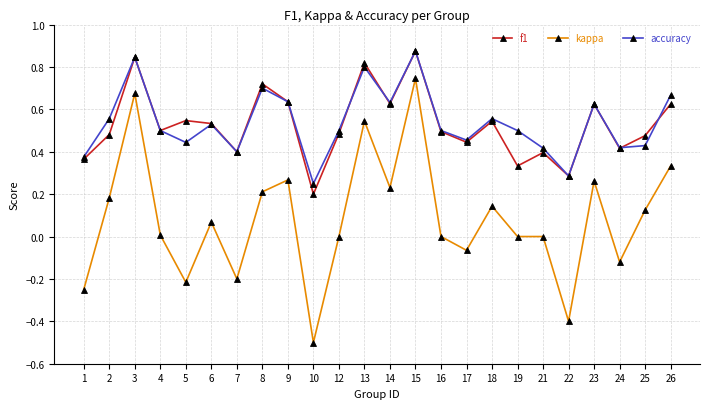

Between 14 and 17, which series saw the biggest shift?

kappa